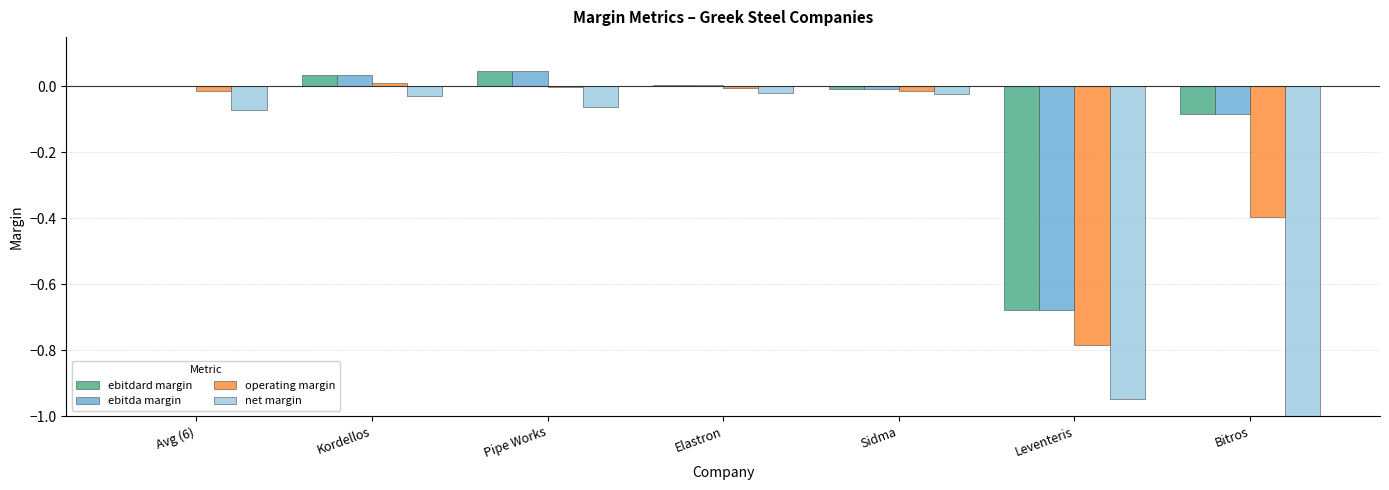

True or false: net margin has a value of -0.0 at Kordellos.

True